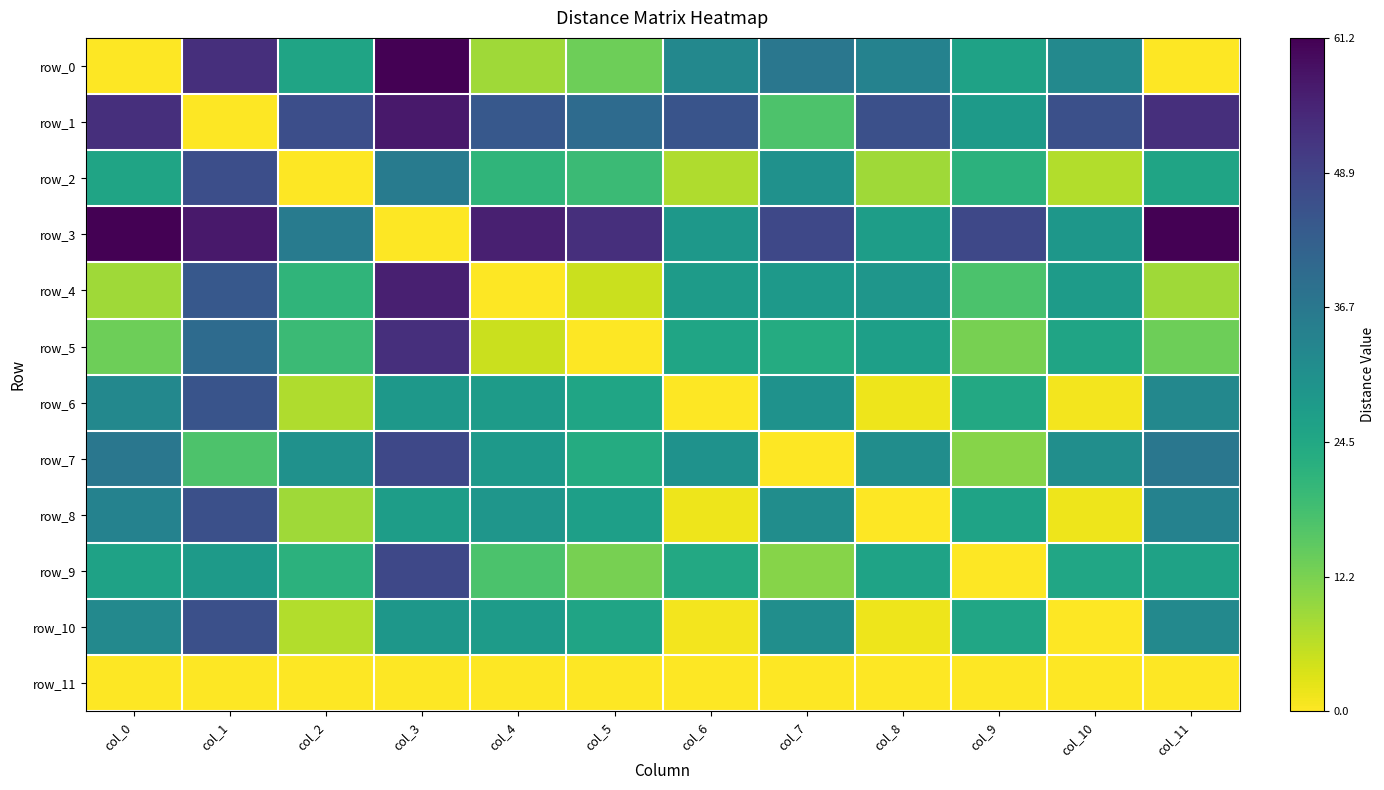

Rank the series at col_7 from lowest to highest value.

row_7, row_11, row_9, row_1, row_5, row_4, row_6, row_2, row_10, row_8, row_0, row_3